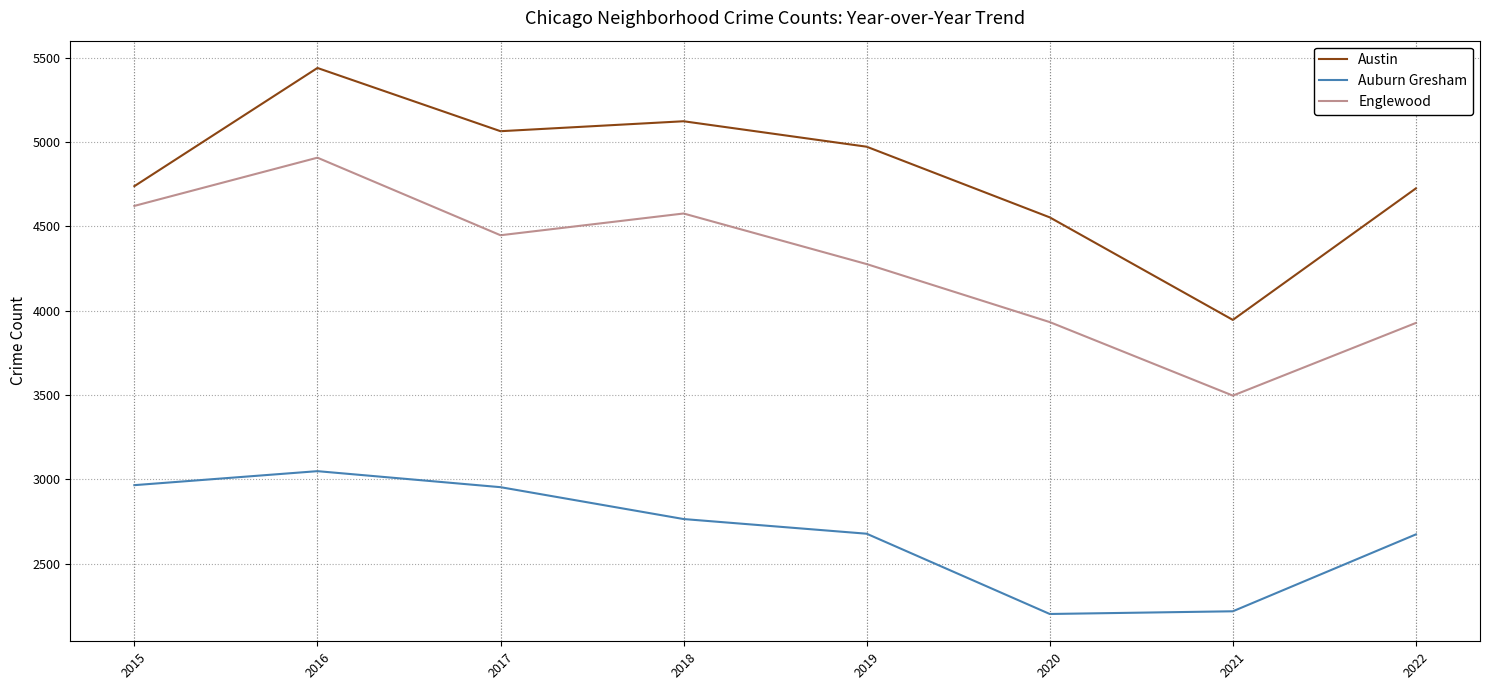

The Austin series shows 2565 at 2019. True or false?

False